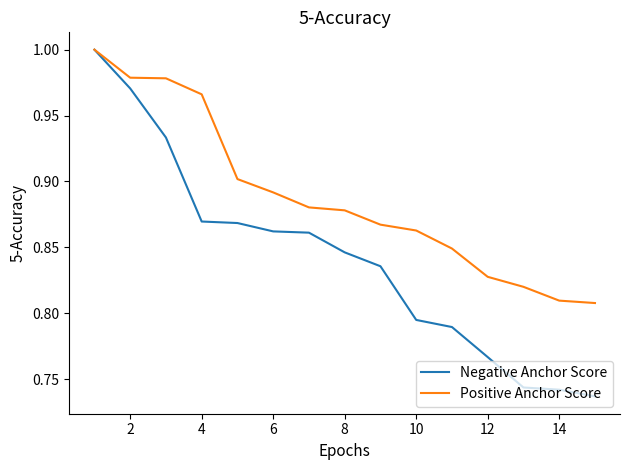

Which series has the largest range (max minus min)?

Negative Anchor Score